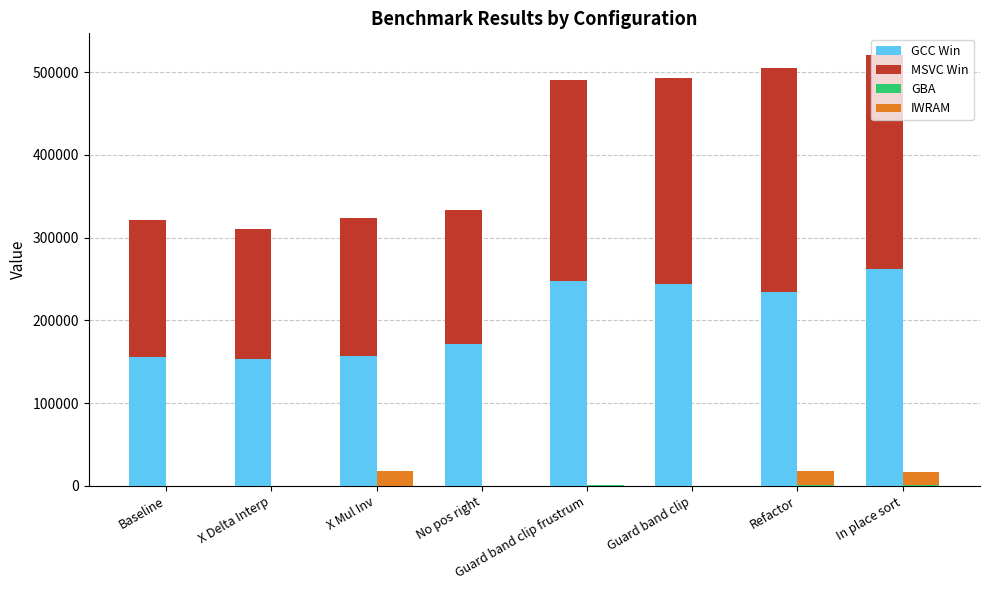

Which has a higher value, X Delta Interp or Refactor?

Refactor